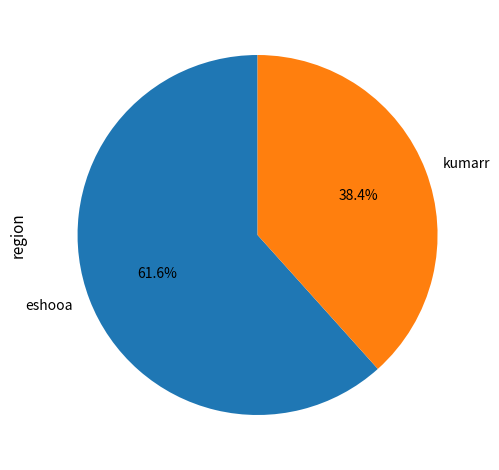

To the nearest percent, what is the average slice percentage?

50%